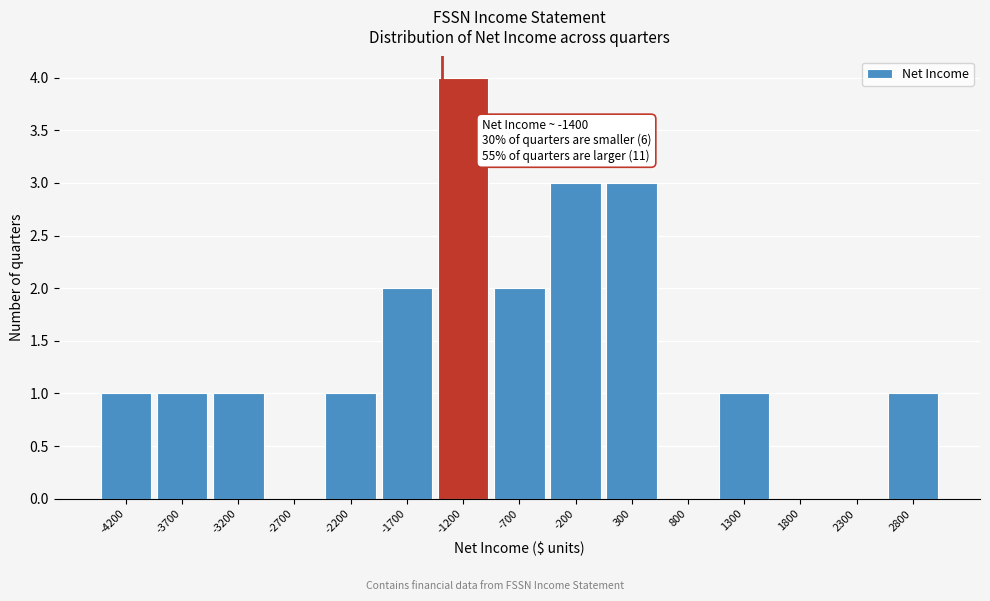

Which range on the x-axis has the tallest bar?

-1500 to -1000